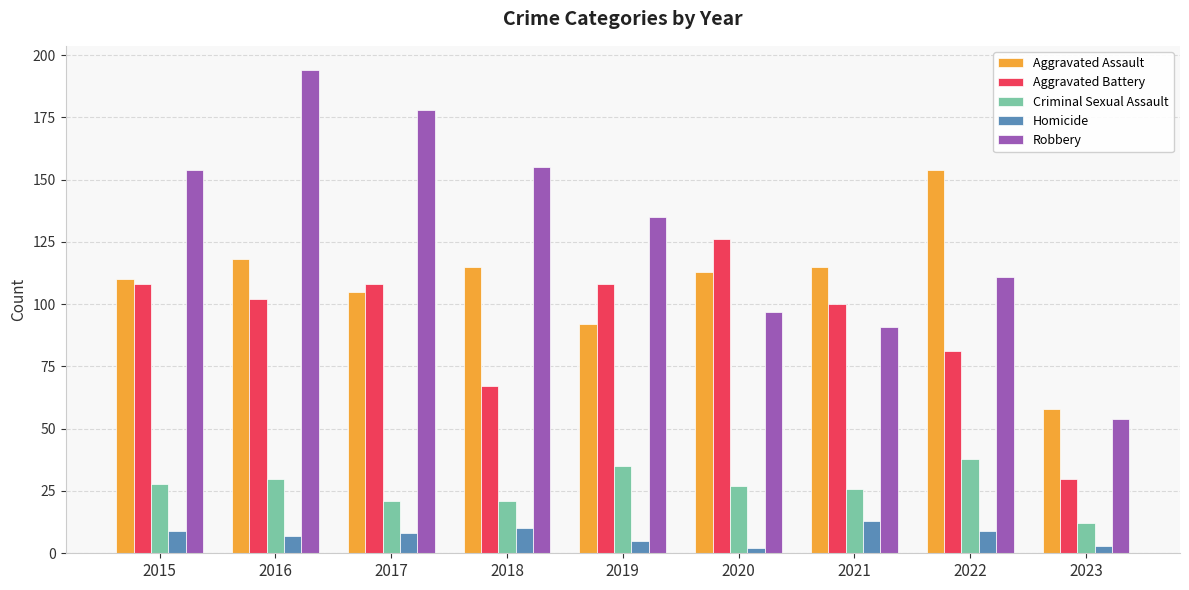

Reading left to right, transcribe all the data shown in this chart.

Aggravated Assault: 2015=110	2016=118	2017=105	2018=115	2019=92	2020=113	2021=115	2022=154	2023=58
Aggravated Battery: 2015=108	2016=102	2017=108	2018=67	2019=108	2020=126	2021=100	2022=81	2023=30
Criminal Sexual Assault: 2015=28	2016=30	2017=21	2018=21	2019=35	2020=27	2021=26	2022=38	2023=12
Homicide: 2015=9	2016=7	2017=8	2018=10	2019=5	2020=2	2021=13	2022=9	2023=3
Robbery: 2015=154	2016=194	2017=178	2018=155	2019=135	2020=97	2021=91	2022=111	2023=54